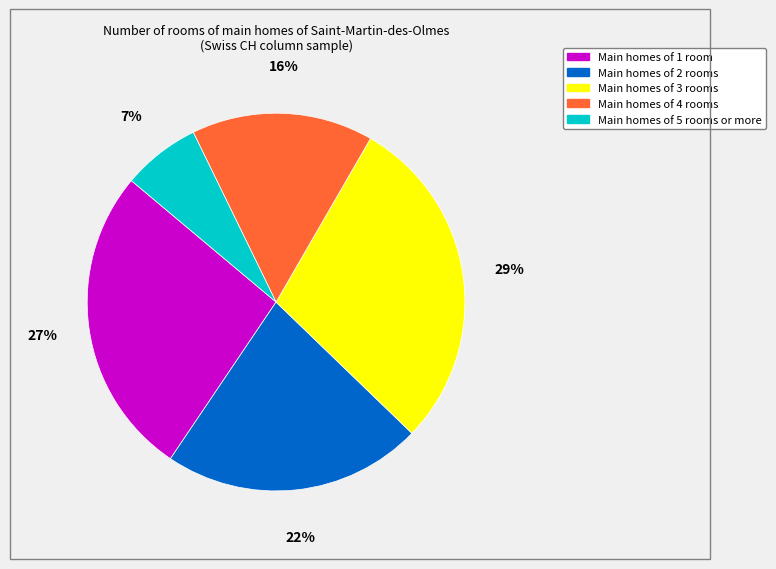

To the nearest percent, what is the difference between the largest and smallest slice percentages?

22%